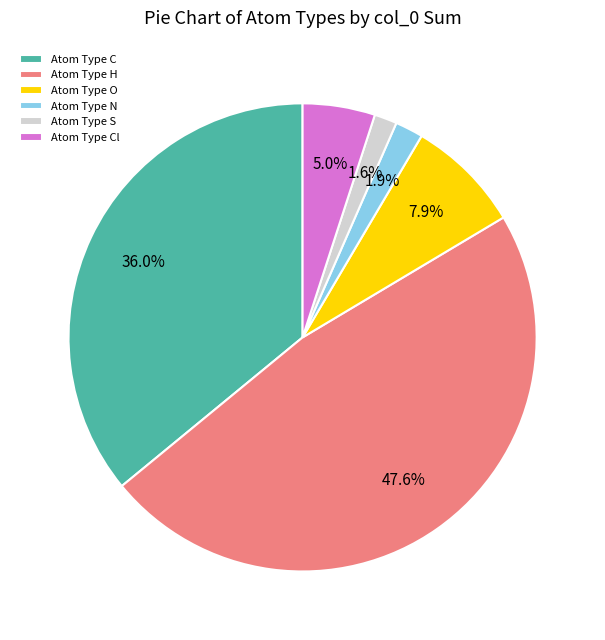

What is the largest slice in the pie chart?

Atom Type H